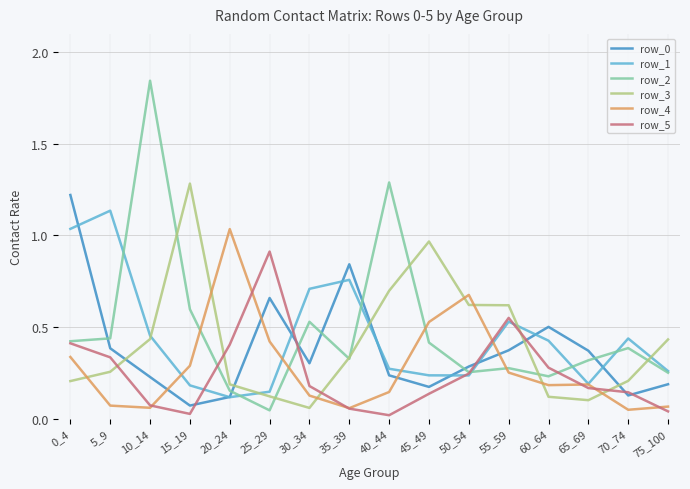

Is the value of row_0 at 60_64 greater than the value of row_3 at 10_14?

Yes